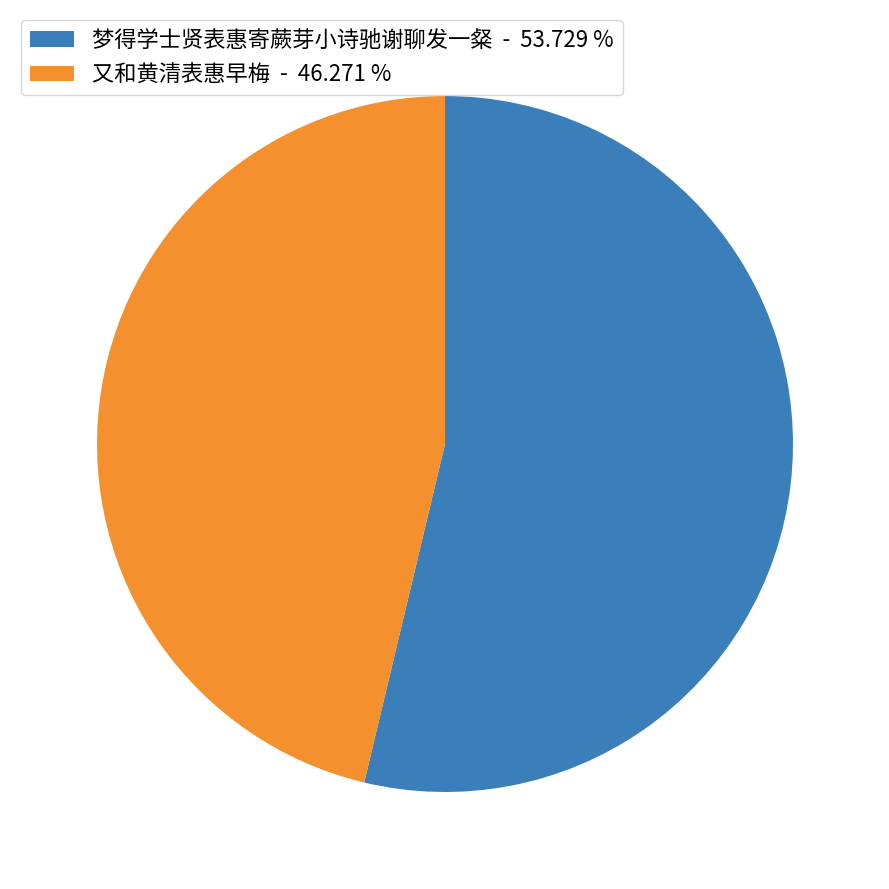

Is there any slice that represents more than half of the pie?

Yes